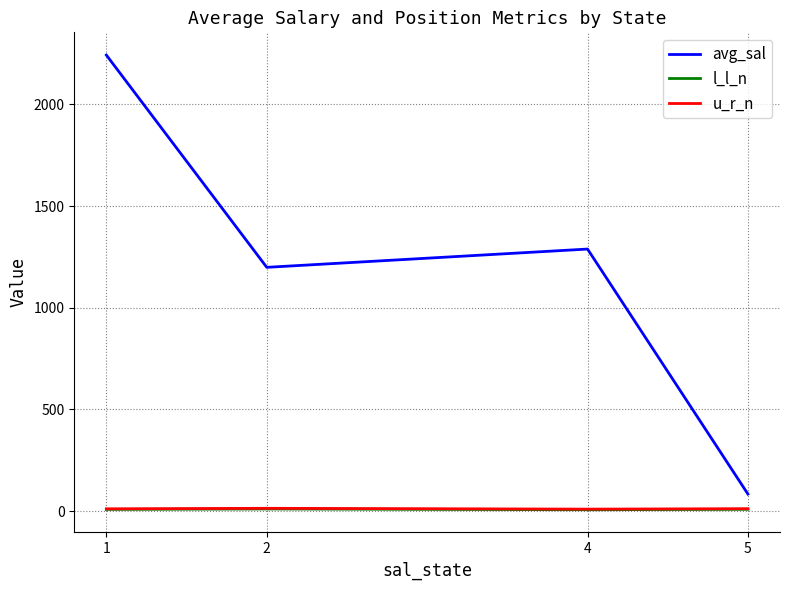

How many lines are shown in the chart?

3